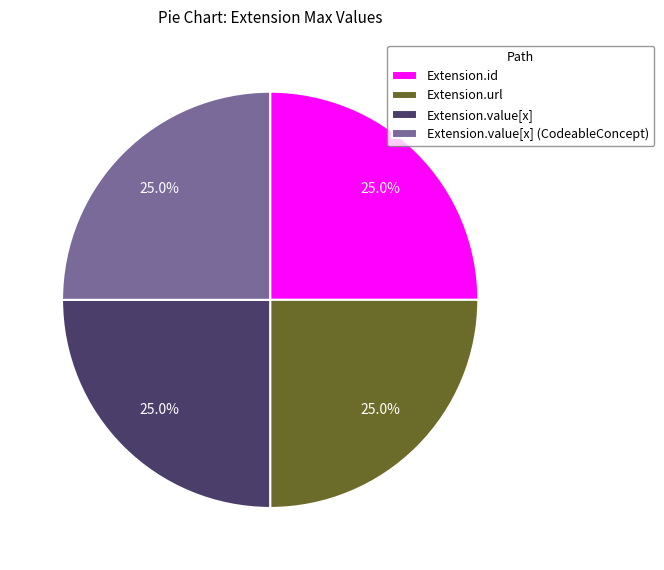

Is there any slice that represents more than half of the pie?

No